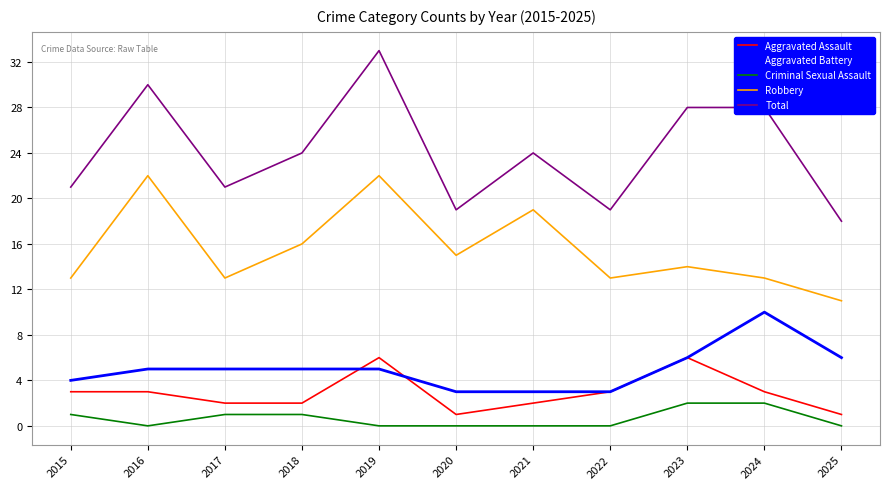

Is the value of Robbery at 2023 greater than the value of Criminal Sexual Assault at 2016?

Yes